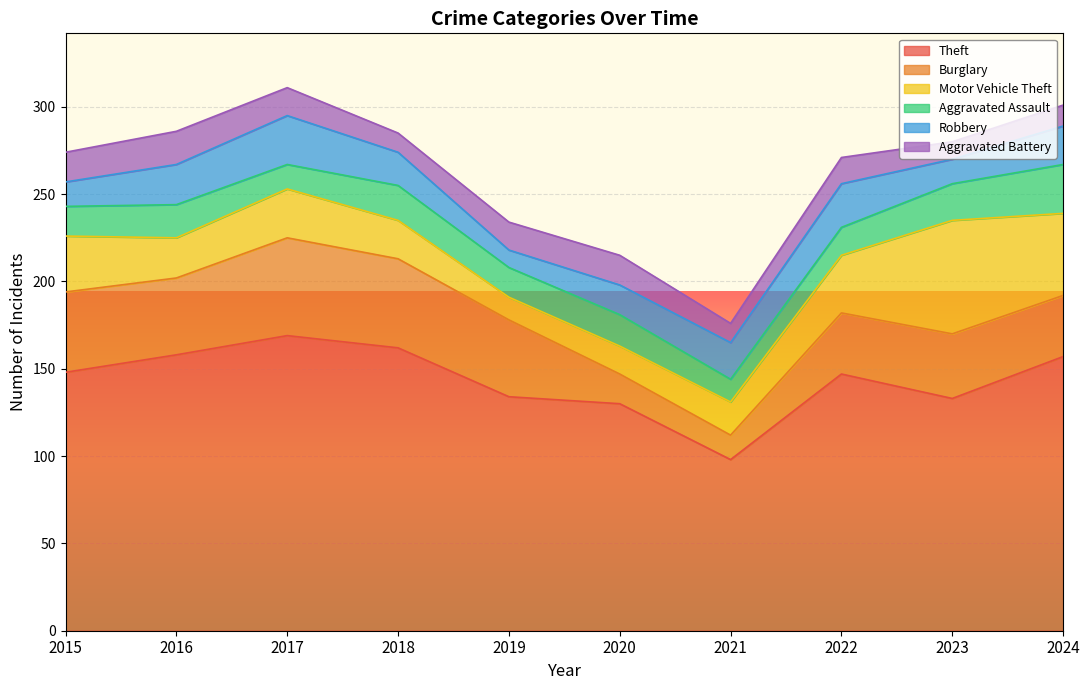

What is the difference between the highest and lowest values at 2015?

134